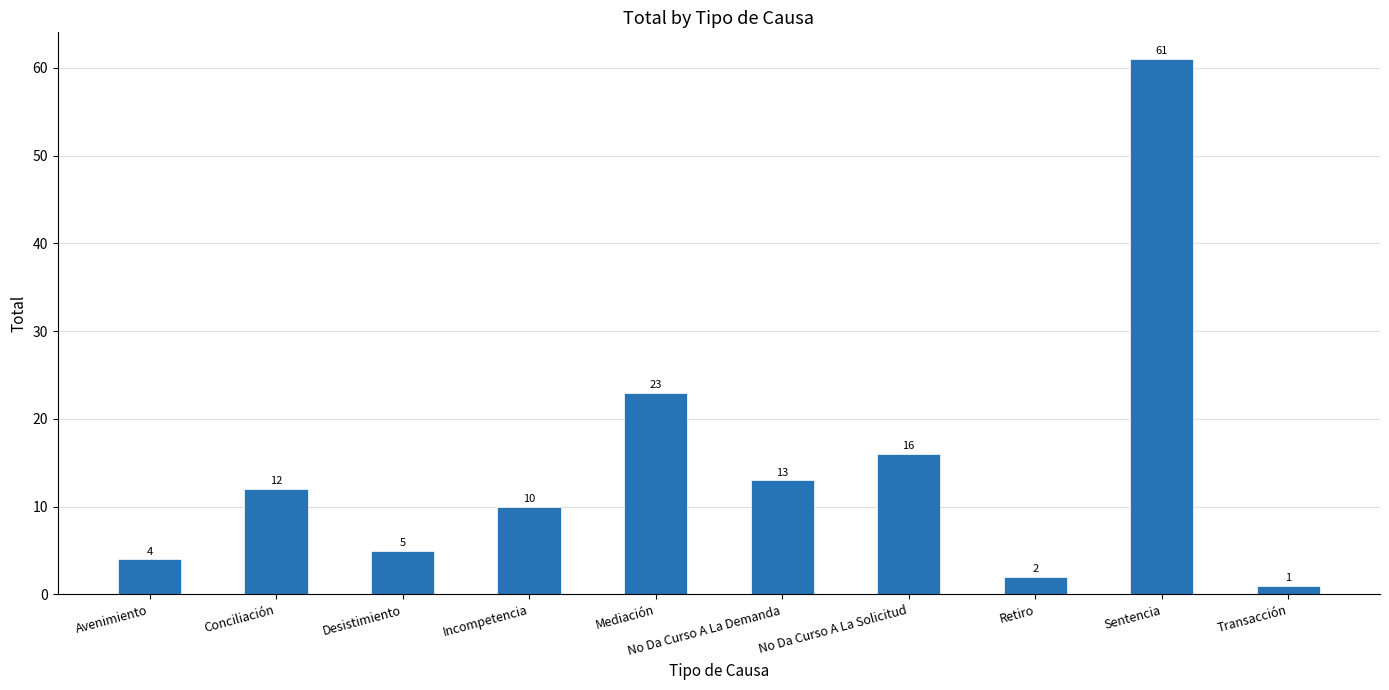

How many distinct data groups are displayed?

1